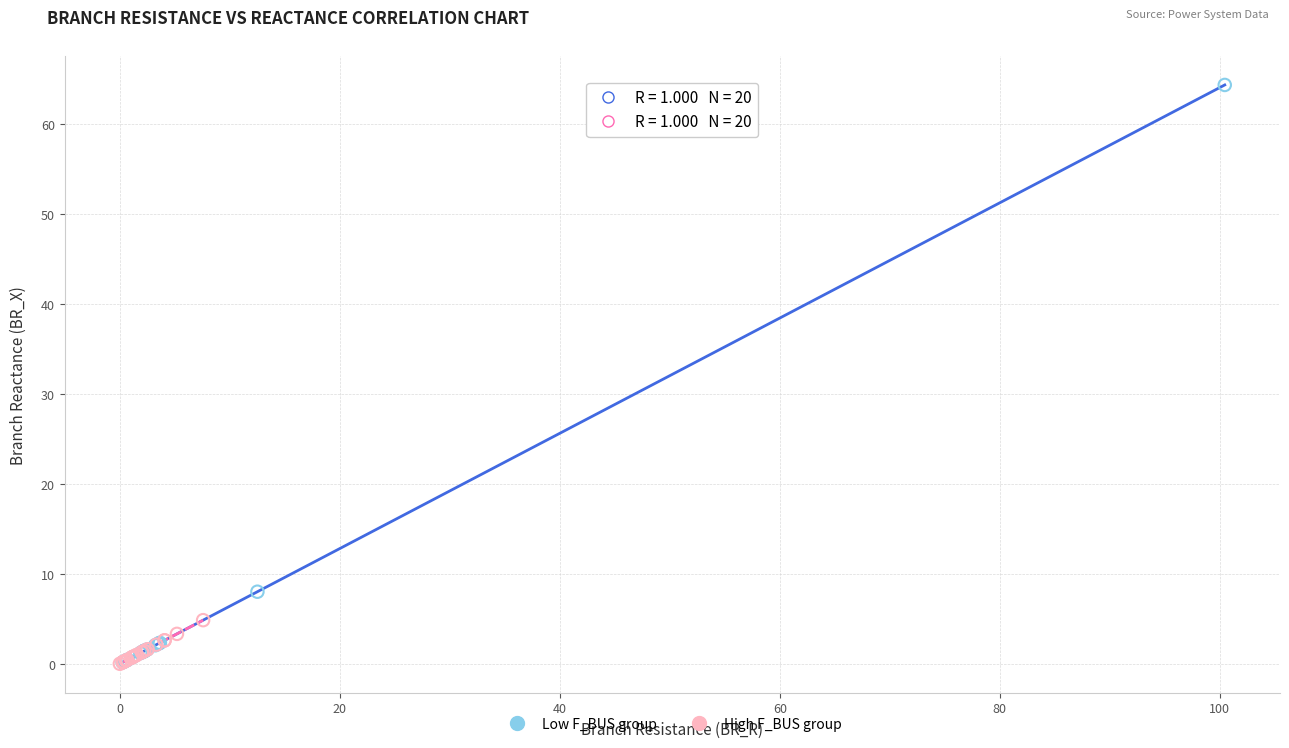

Which series reaches the maximum Y coordinate?

Low F_BUS group